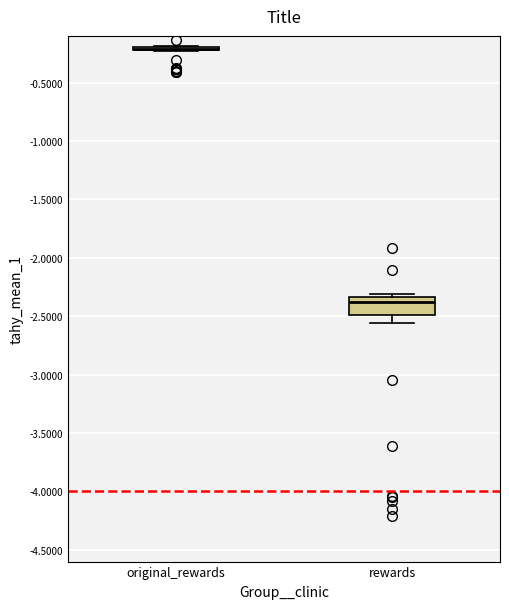

Where is the lower edge of the box for rewards on the y-axis? The values are not printed on the chart, so give them approximately, as read against the axis.

-2.50